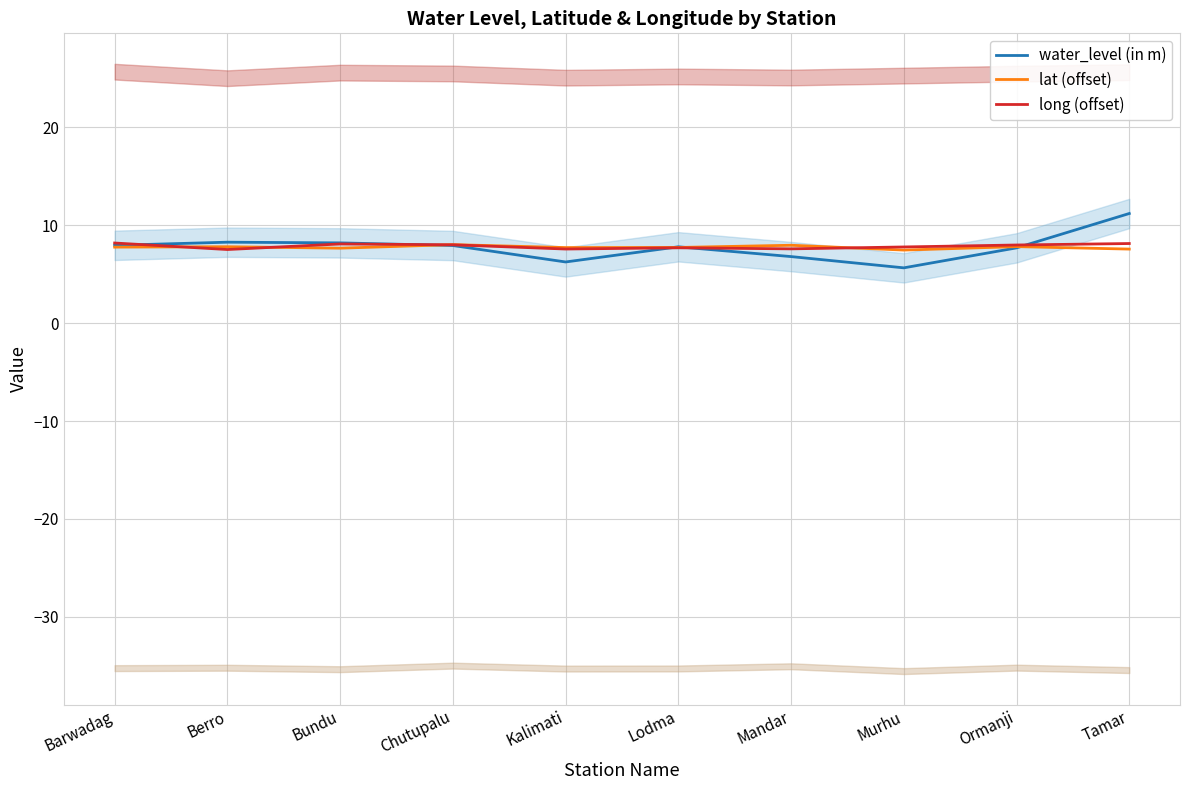

Which series has the largest range (max minus min)?

water_level (in m)